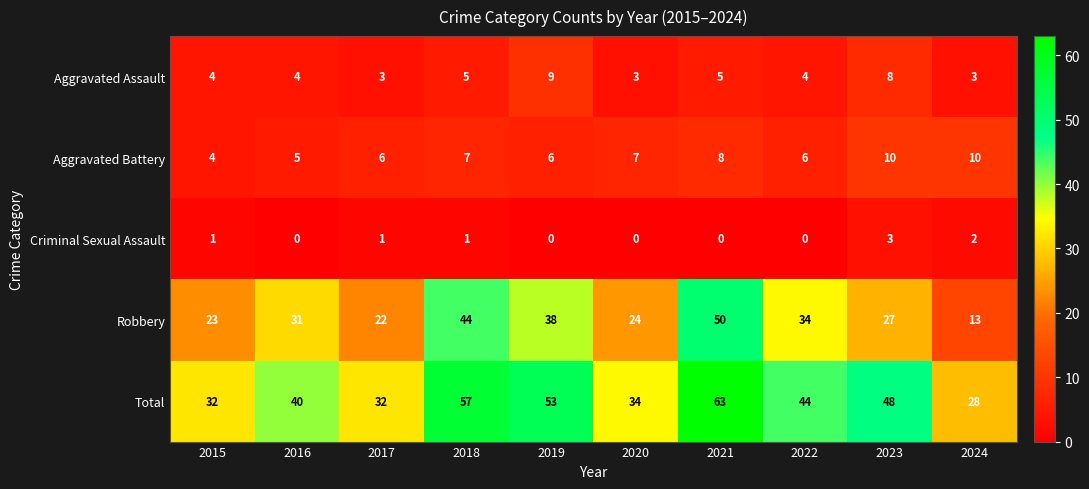

Rank the series at 2019 from highest to lowest value.

Total, Robbery, Aggravated Assault, Aggravated Battery, Criminal Sexual Assault